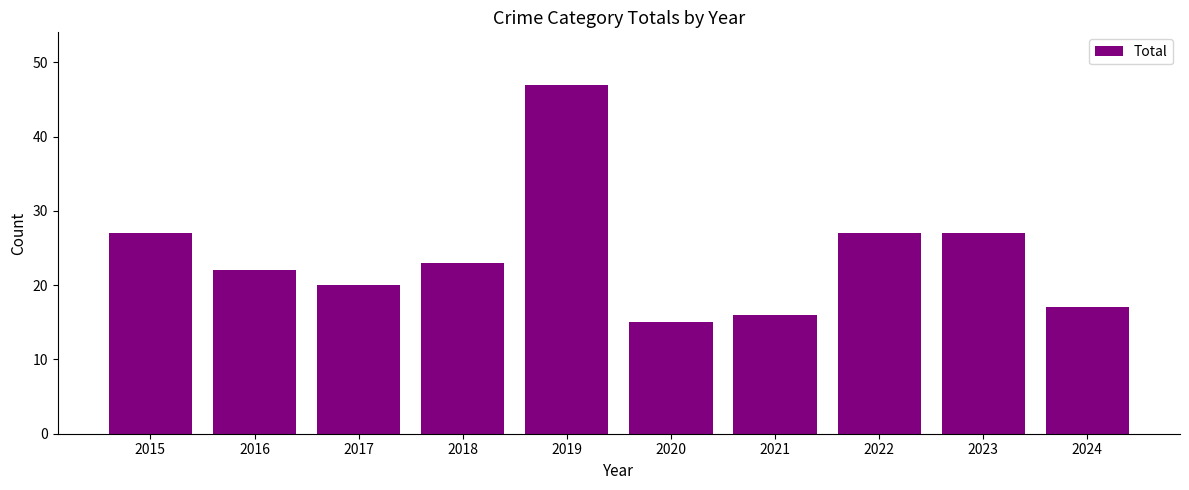

Are the bars horizontal?

No